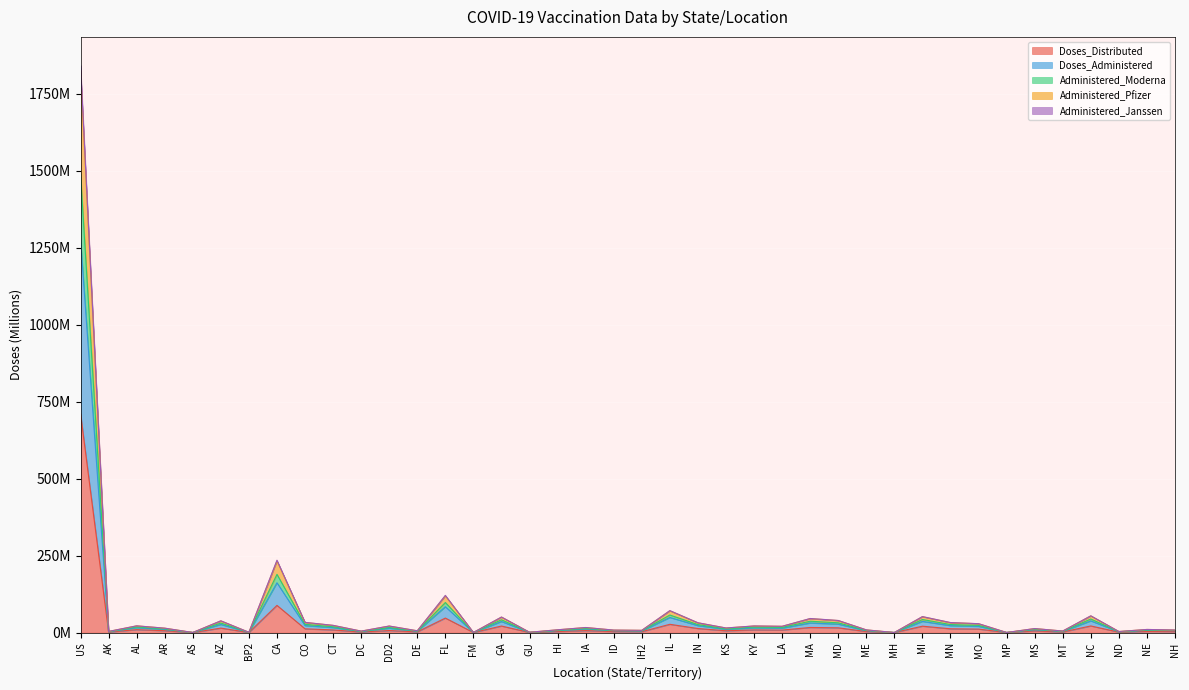

In Administered_Moderna, how many points are lower than both neighbors (excluding endpoints)?

14